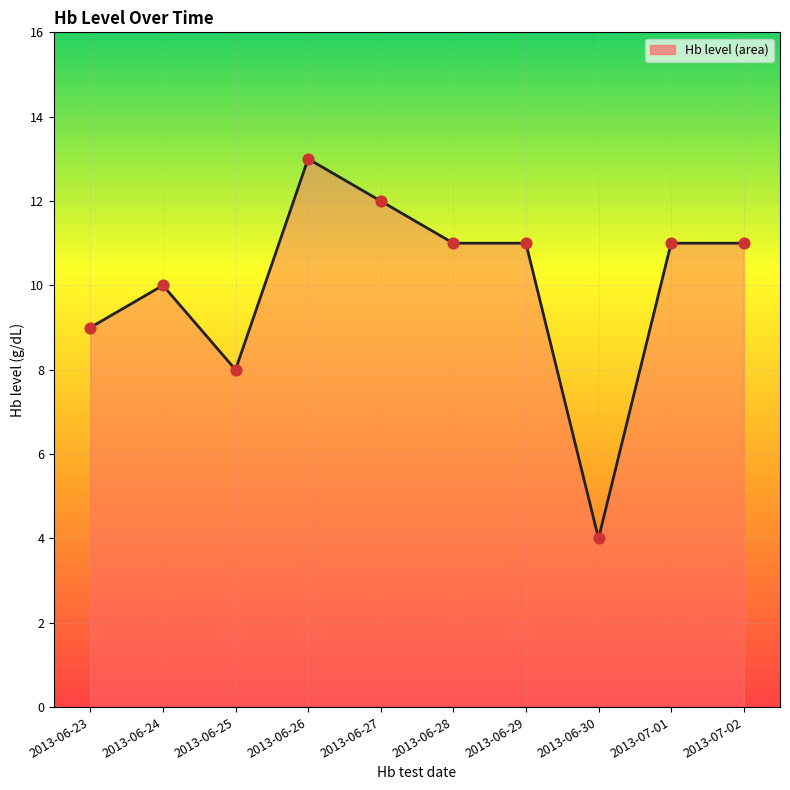

What is the ratio of the value at 2013-06-25 to the value at 2013-06-27?

0.7